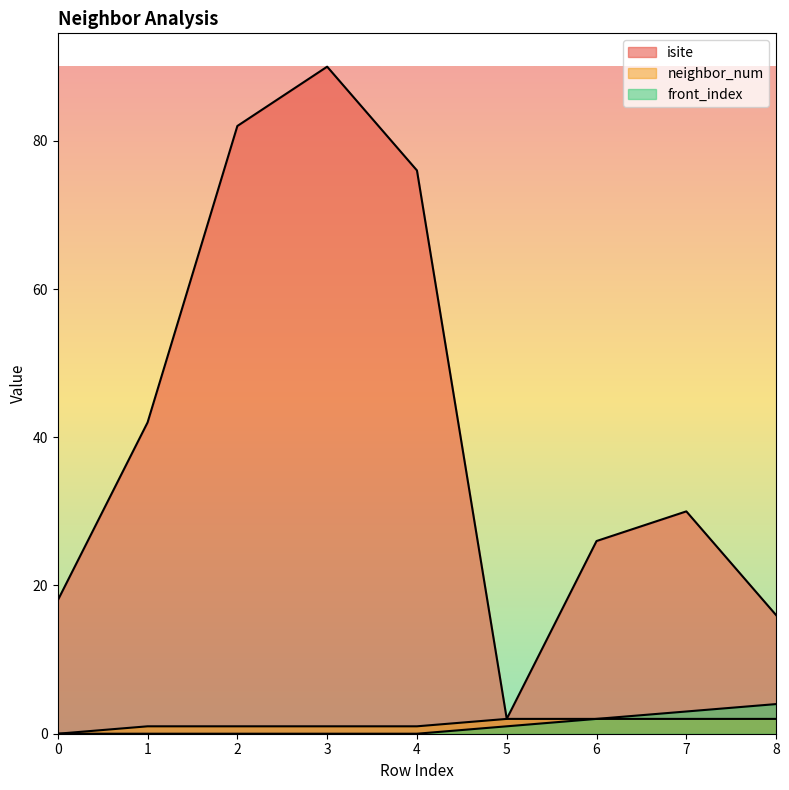

What is the sum of the isite values at 5 and 2?

84